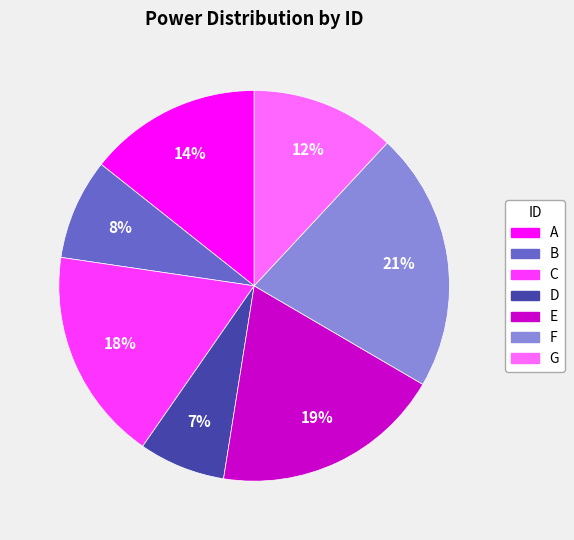

Which slice is the smallest?

D